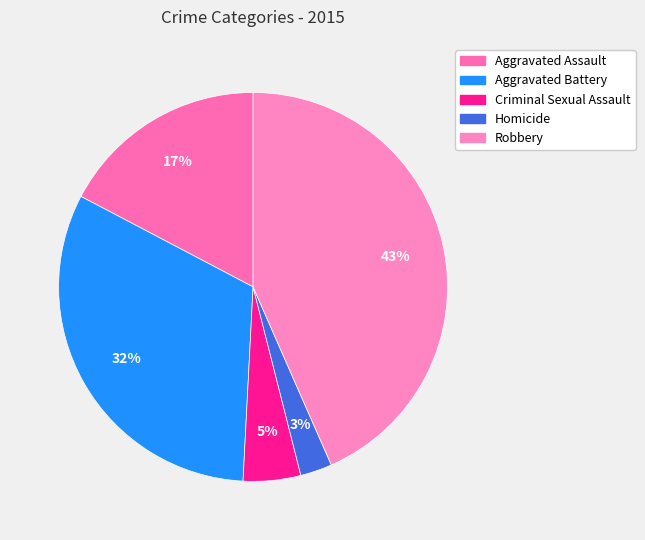

To the nearest percent, what is the difference between the Aggravated Battery and Aggravated Assault slice percentages?

15%